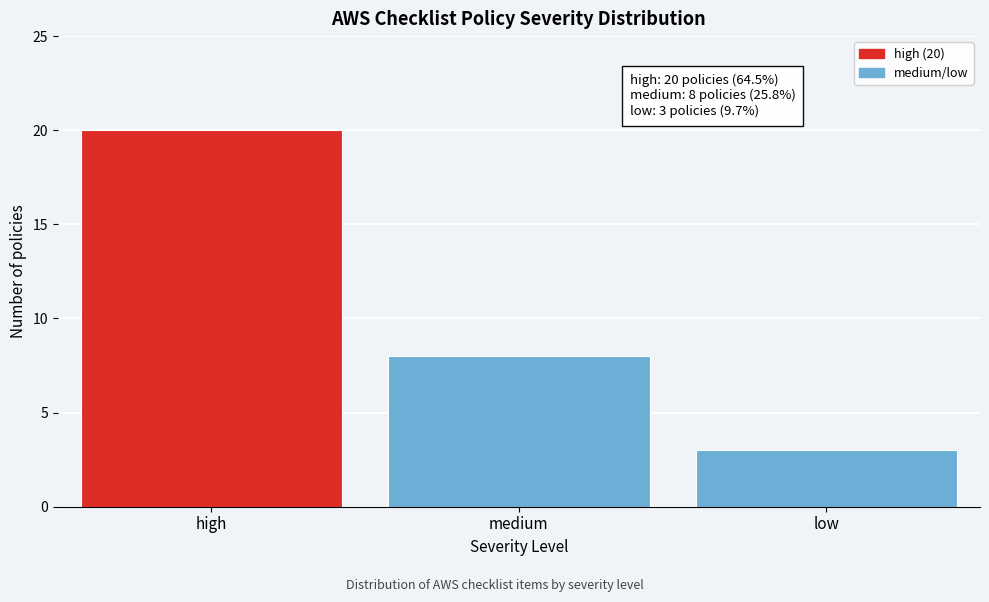

Reading right to left, extract all data points from this chart.

low=3	medium=8	high=20